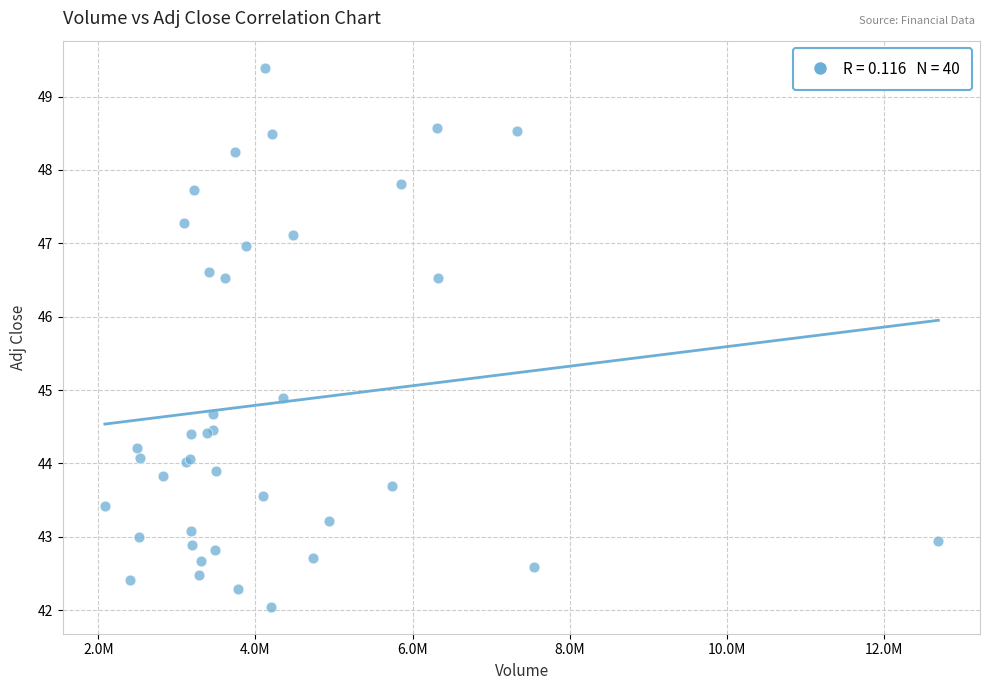

What Y value in the scatter plot is closest to 45?

44.9